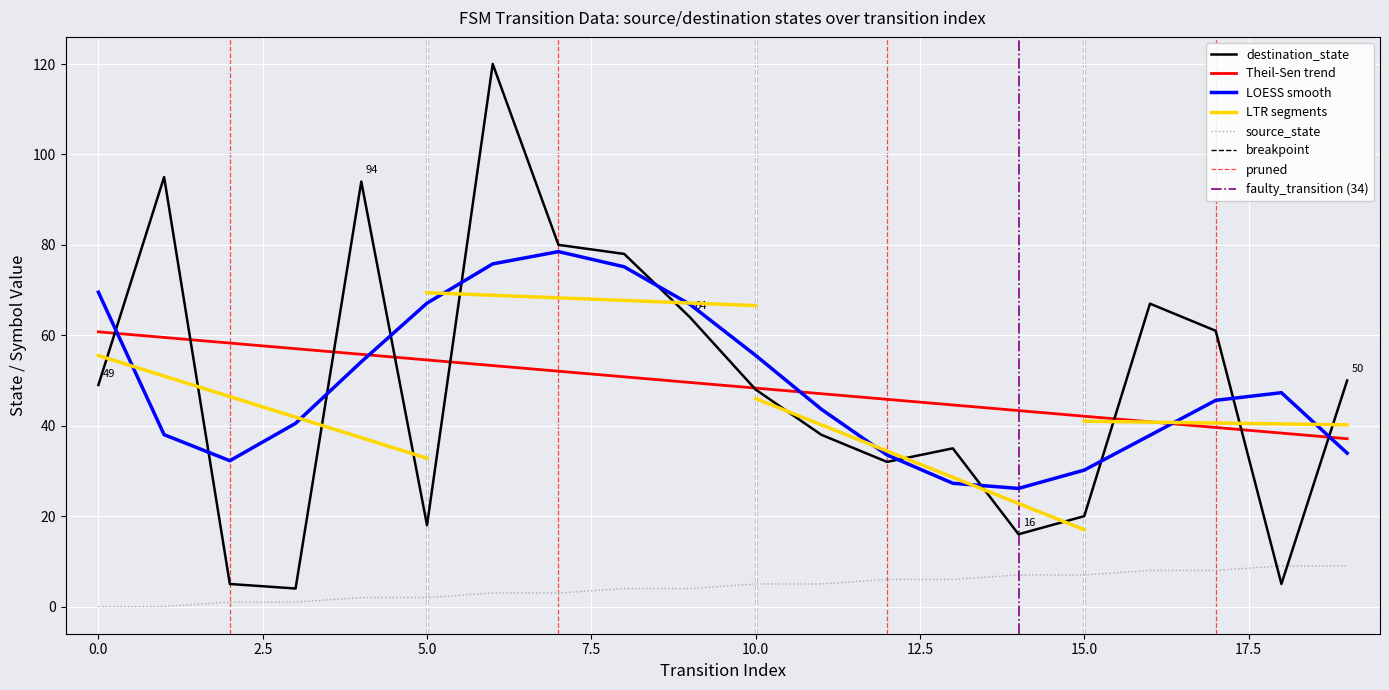

At how many categories does at least one series exceed 11?

17